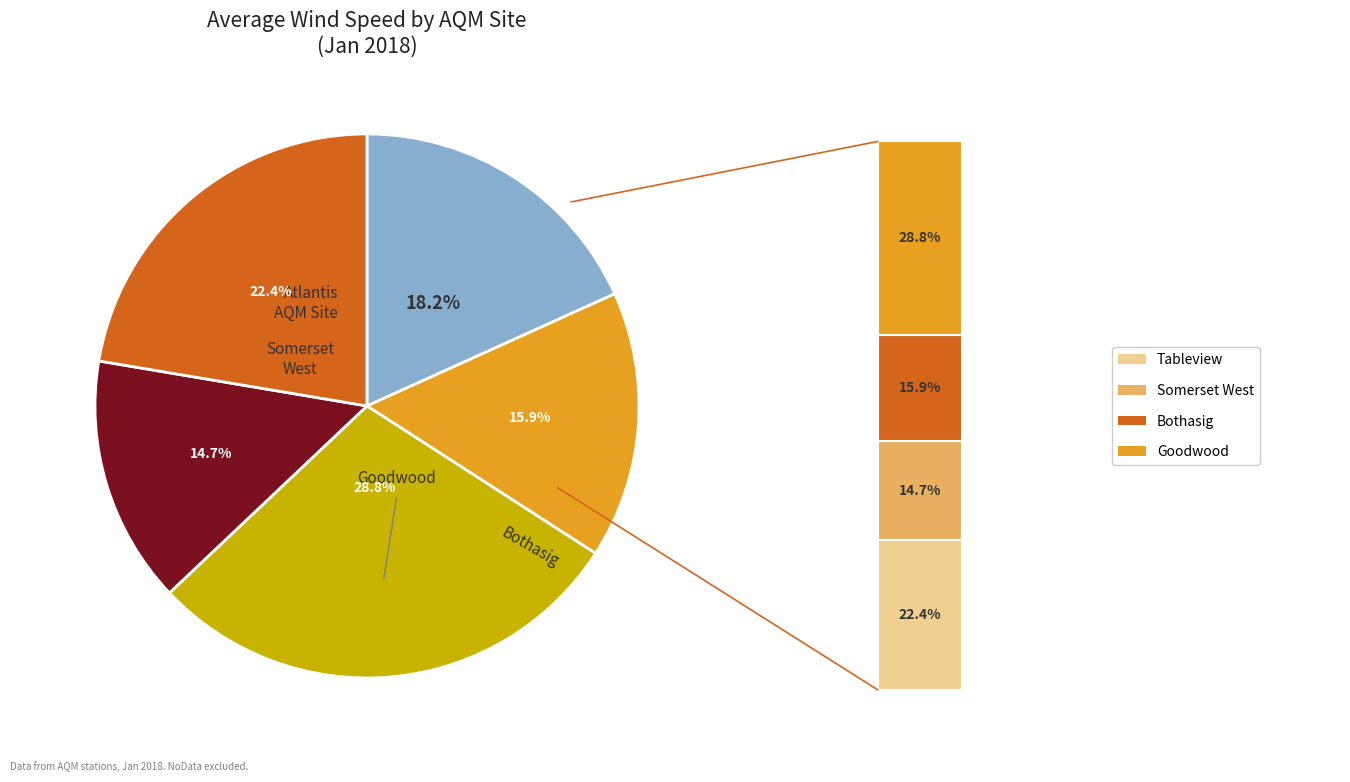

Is Goodwood the majority of the pie?

No